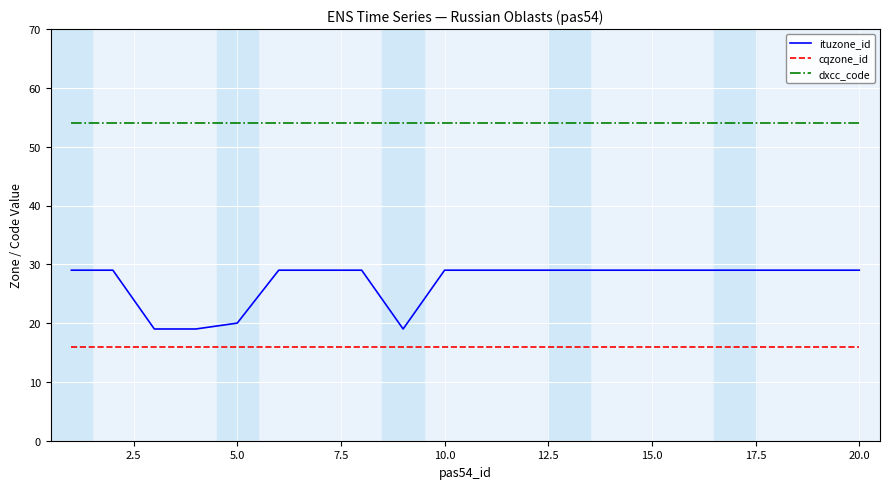

Which series has the largest range (max minus min)?

ituzone_id